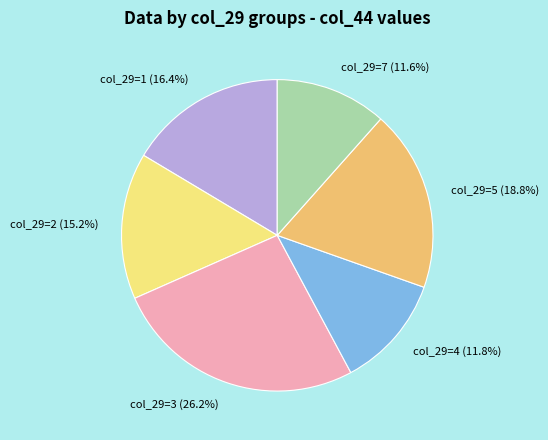

Does any single category account for the majority?

No